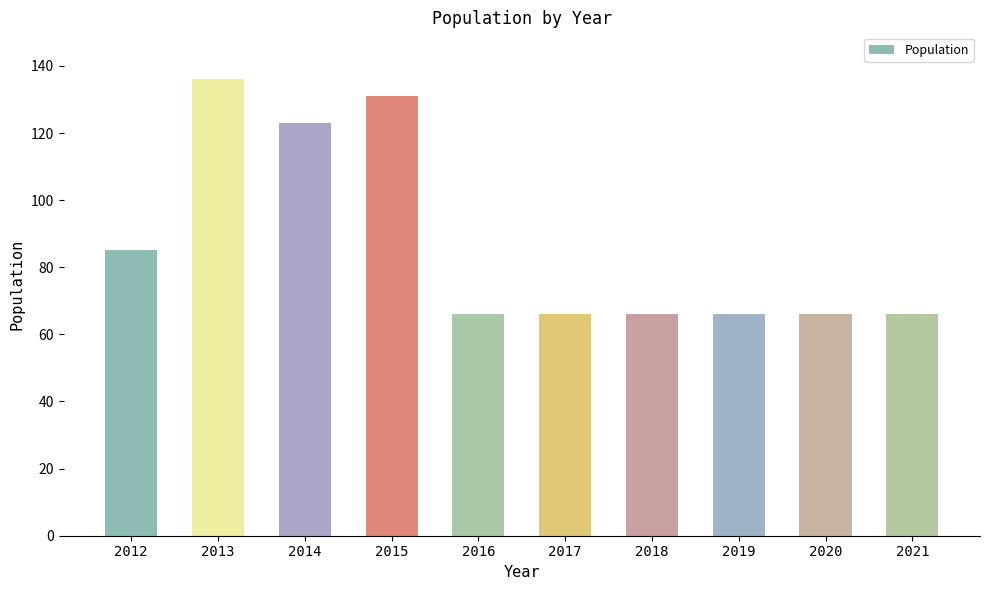

What is the average value?

87